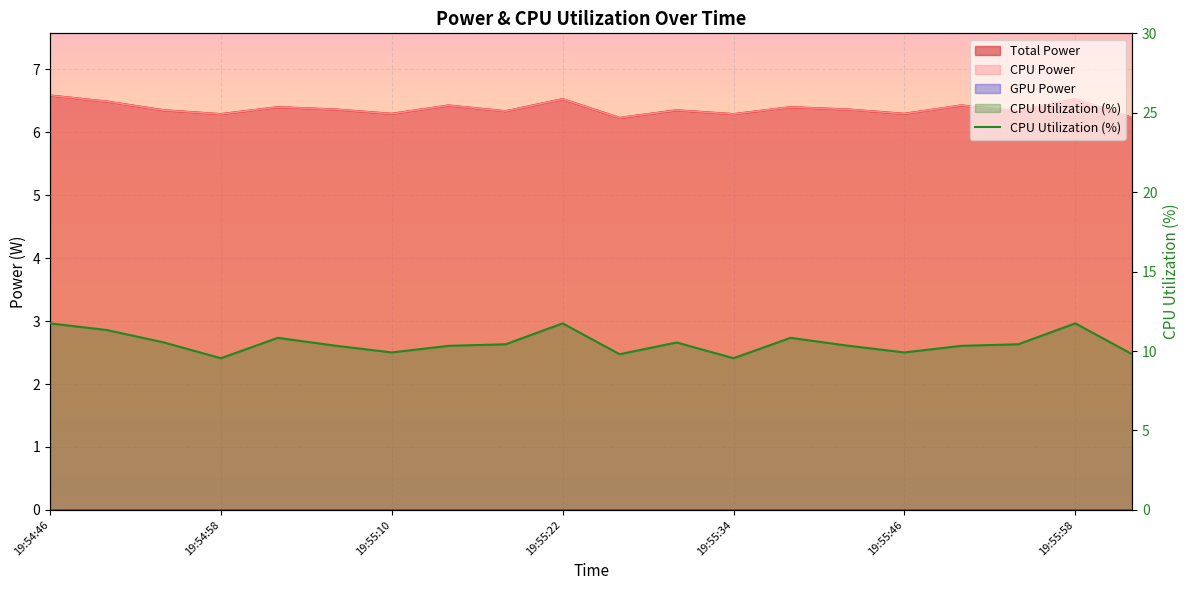

Which has a higher value, 19:55:10 or 19:55:58?

19:55:10